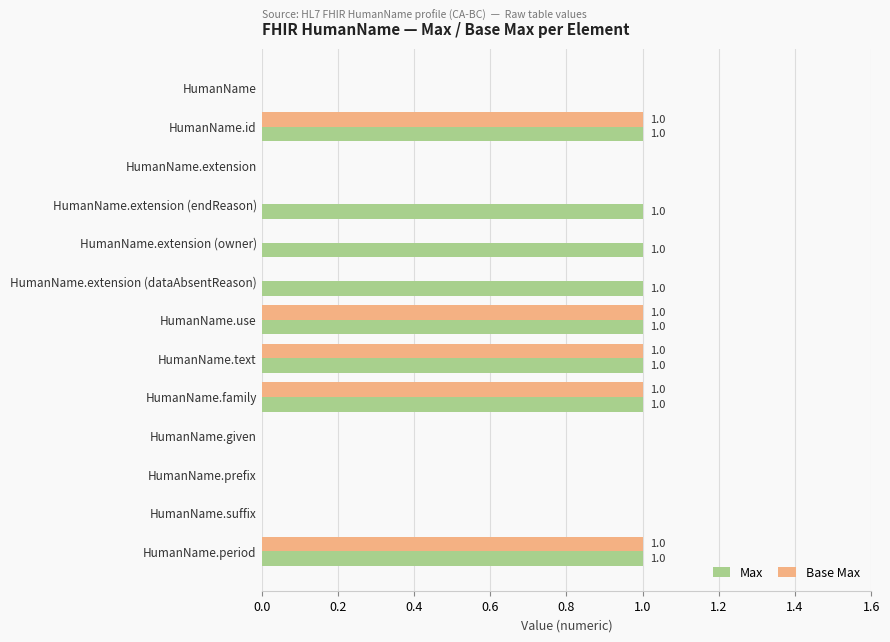

Which series changed the most between HumanName.extension (endReason) and HumanName.prefix?

Max